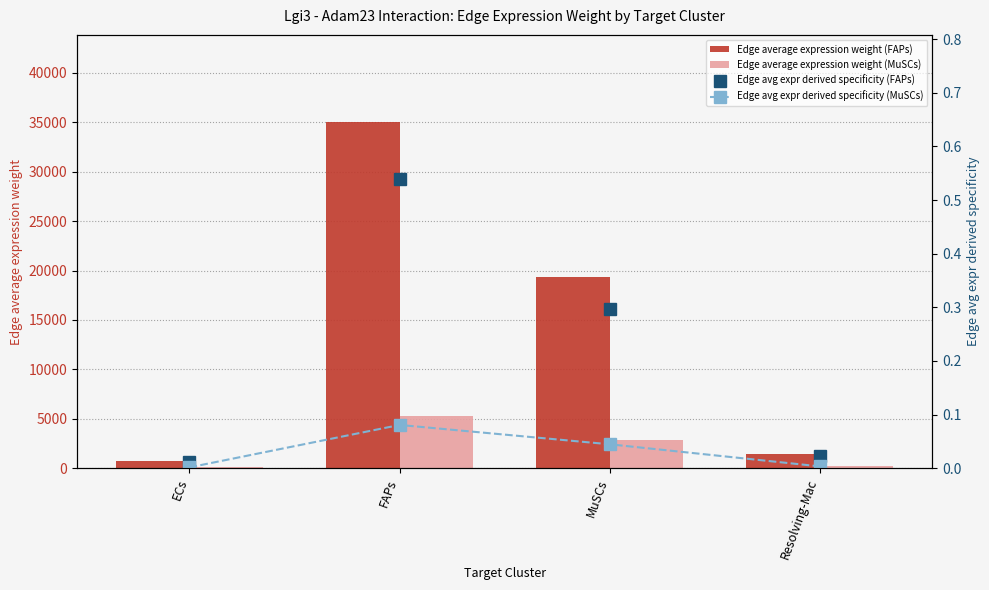

The Edge average expression weight (MuSCs) series shows 5171.6 at MuSCs. True or false?

False